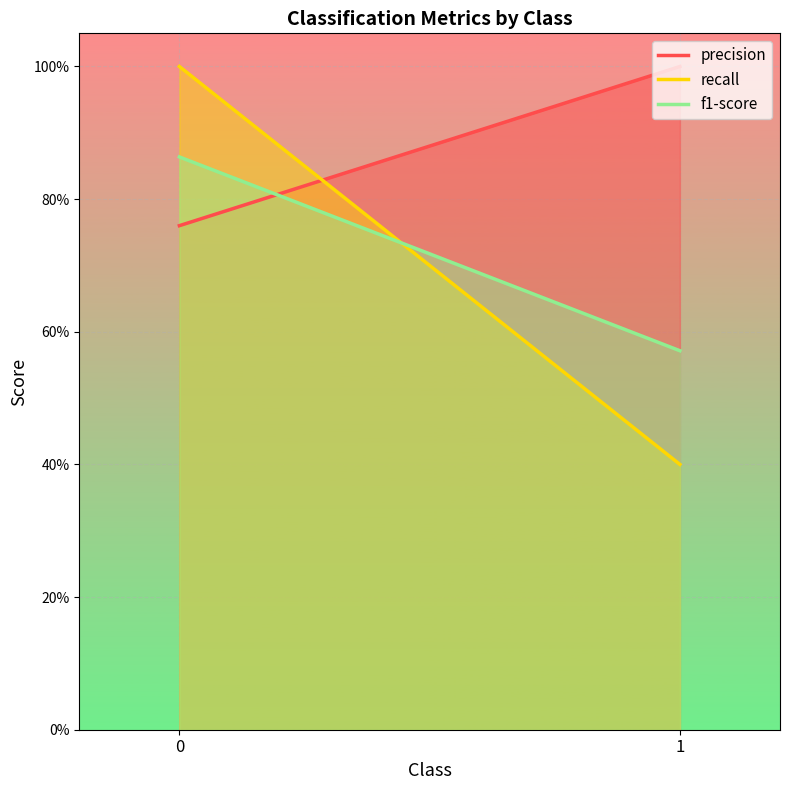

What is the sum of all precision values?

1.8